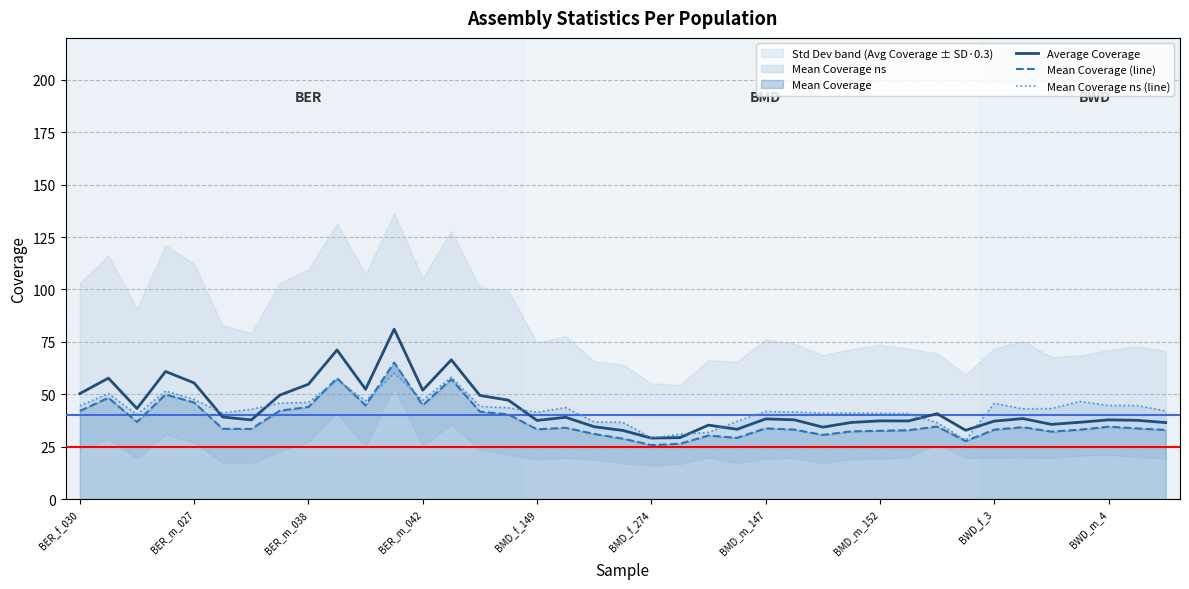

List the series in order of their peak value, lowest first.

Mean Coverage ns (line), Mean Coverage (line), Average Coverage